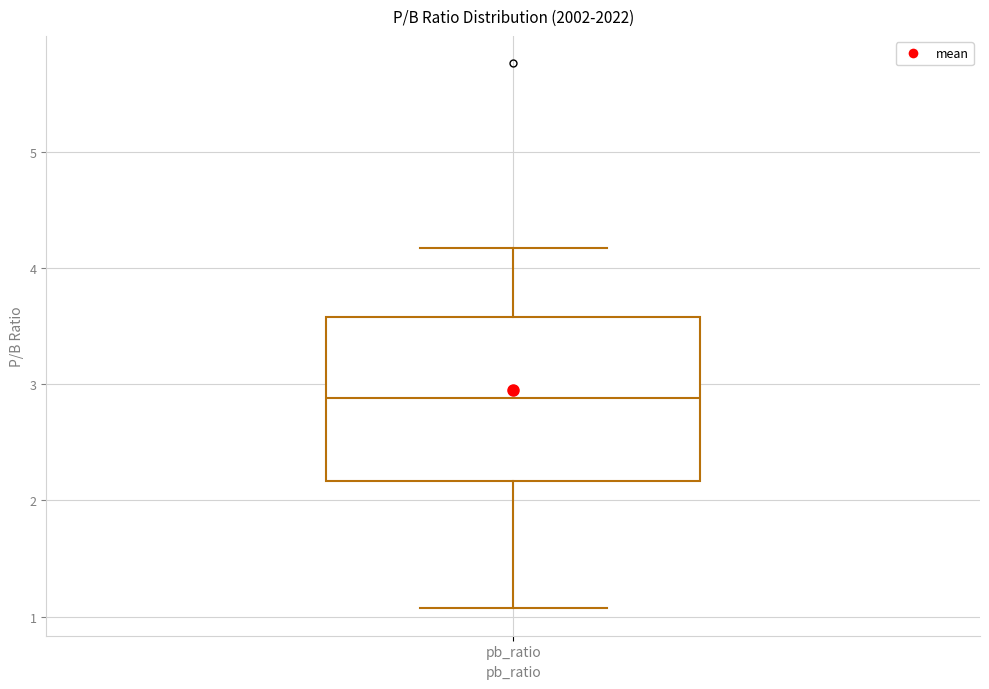

Where does the upper whisker of the box for pb_ratio end on the y-axis? The values are not printed on the chart, so give them approximately, as read against the axis.

4.2